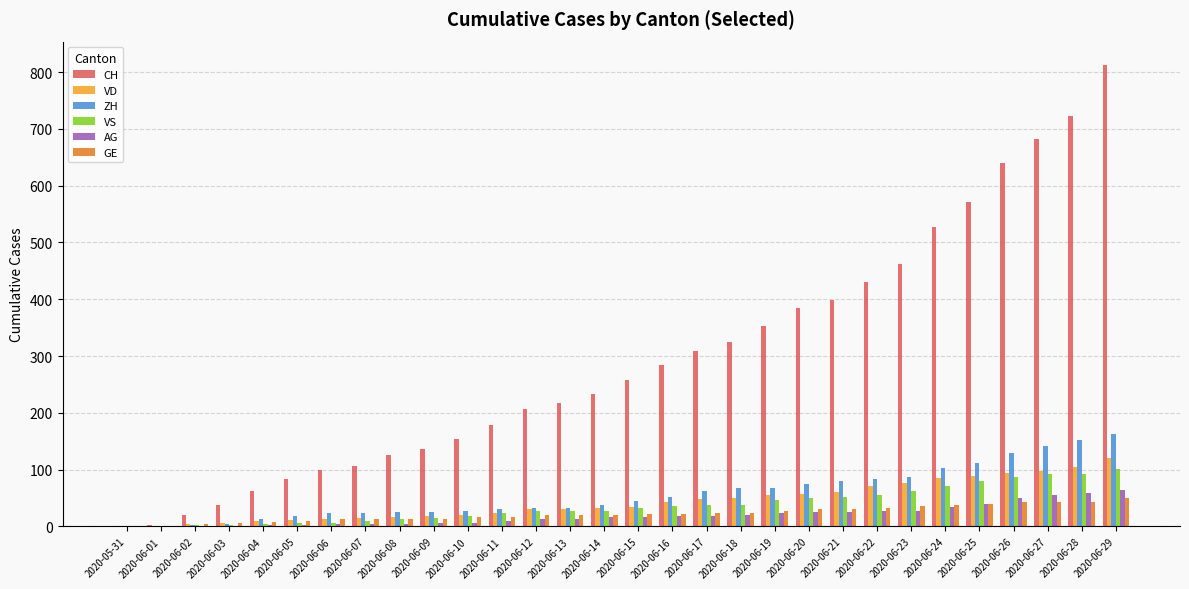

How many data points does each series have?

30